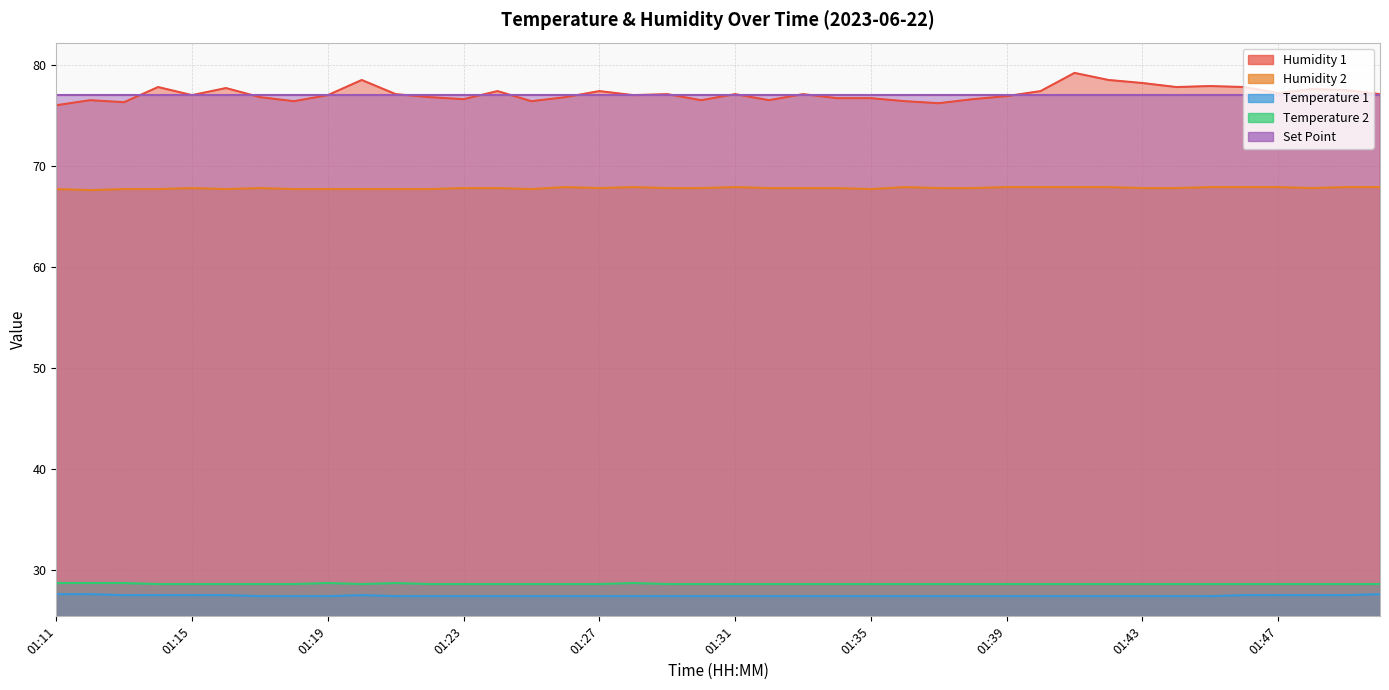

What is the approximate value of Humidity 1 at 01:23?

76.6